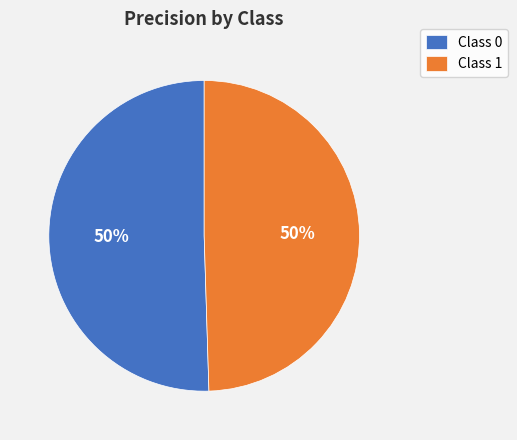

To the nearest percent, what percentage of the pie is Class 1?

50%